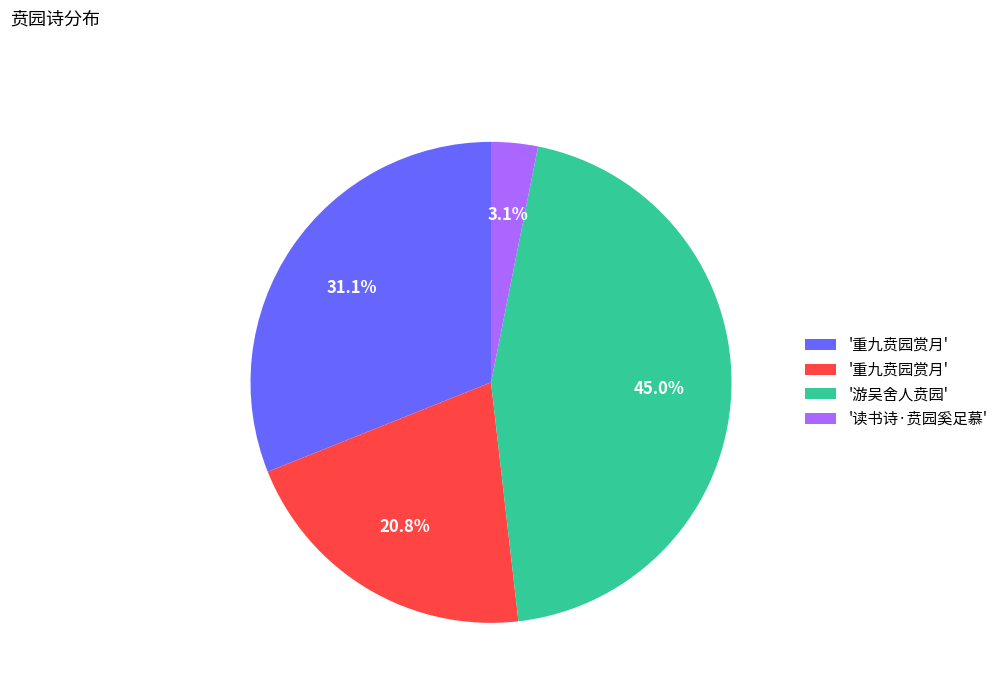

Is there a majority slice in this chart?

No